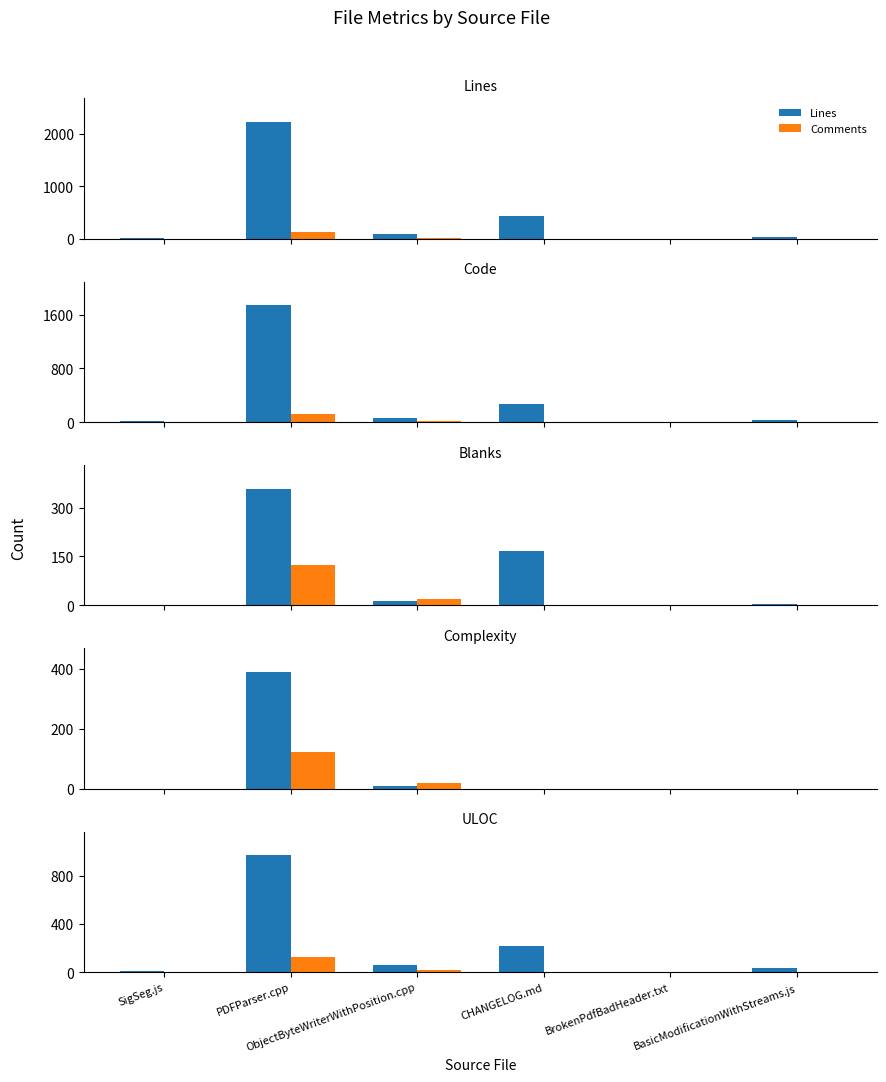

At which label does Complexity reach its peak?

PDFParser.cpp